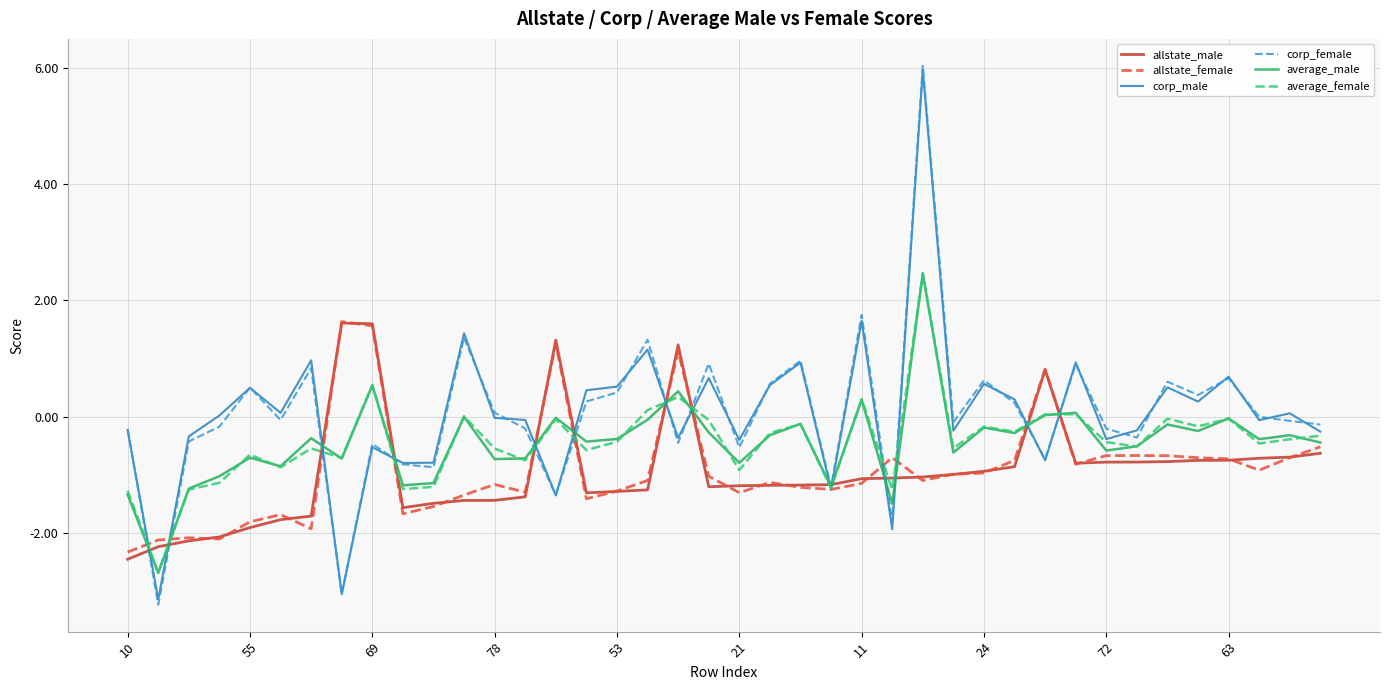

What is the minimum value shown in the chart?

-3.2